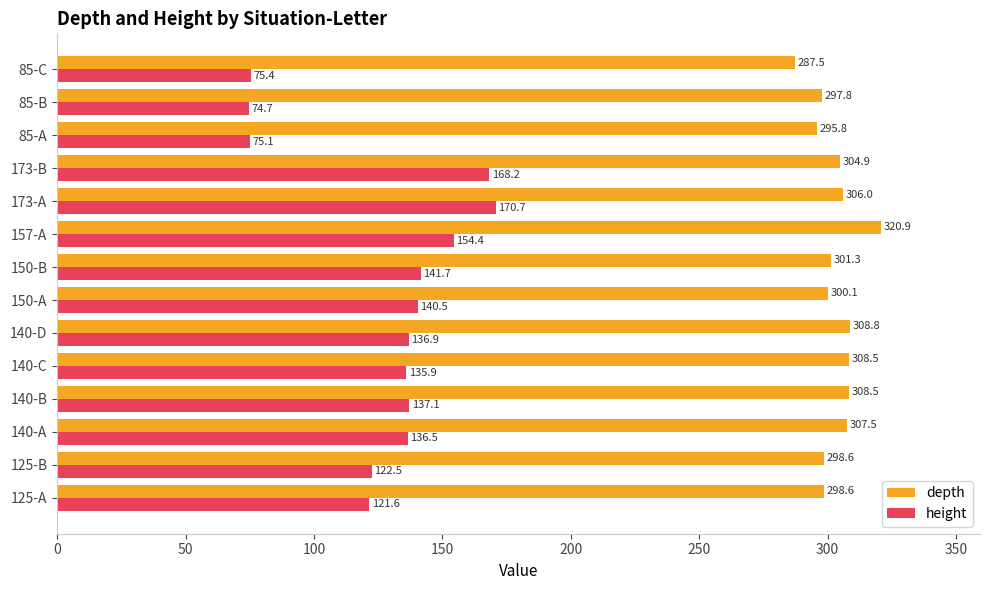

Which category has the lowest value in the depth series?

85-C